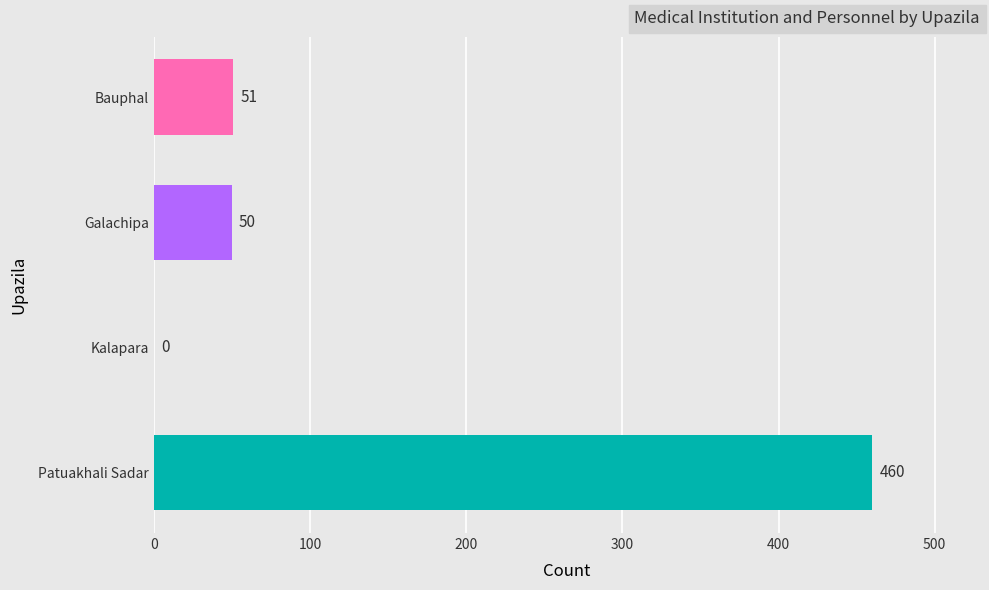

What is the sum of all values?

561